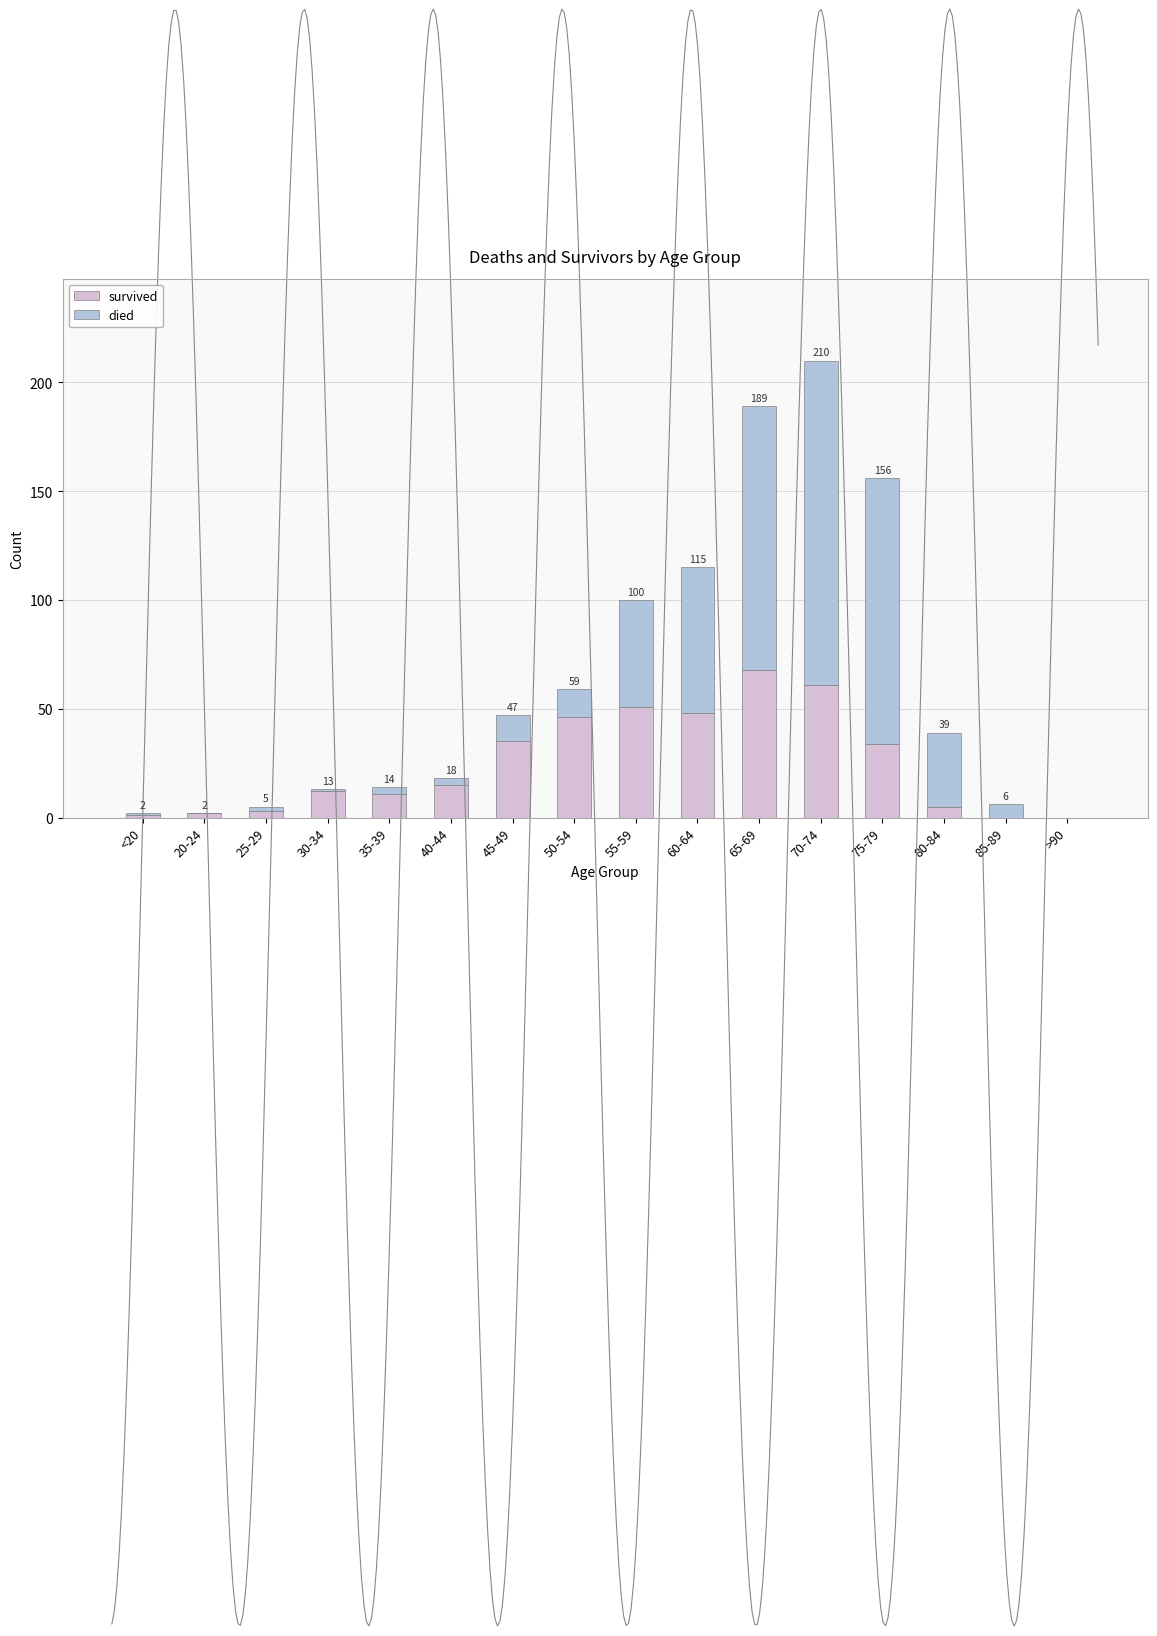

Reading left to right, extract all data points from this chart.

survived: 1	2	3	12	11	15	35	46	51	48	68	61	34	5	0	0
died: 1	0	2	1	3	3	12	13	49	67	121	149	122	34	6	0